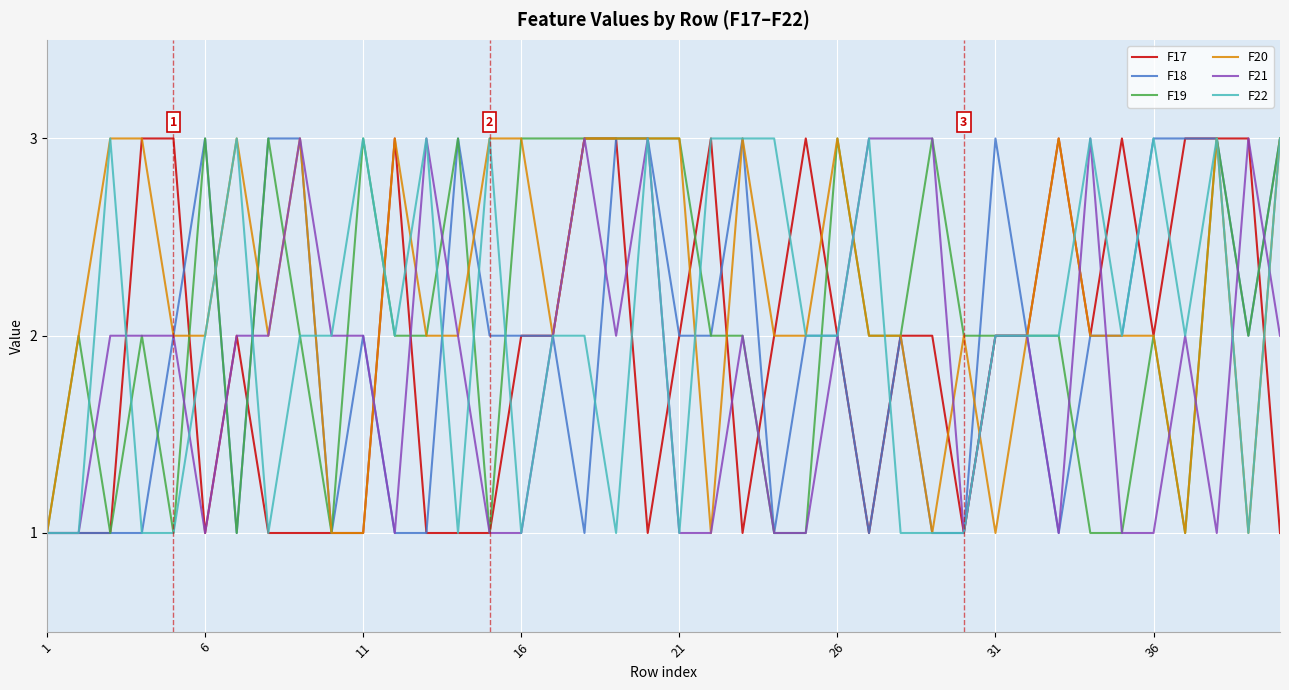

Which series has the largest total across all categories?

F20